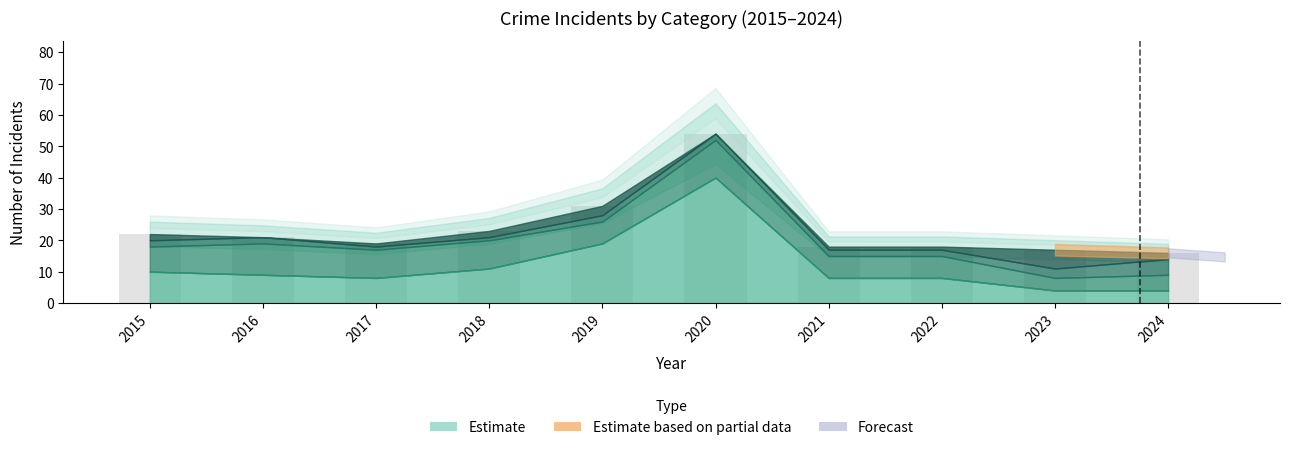

True or false: the data shows 8 at 2015.

False